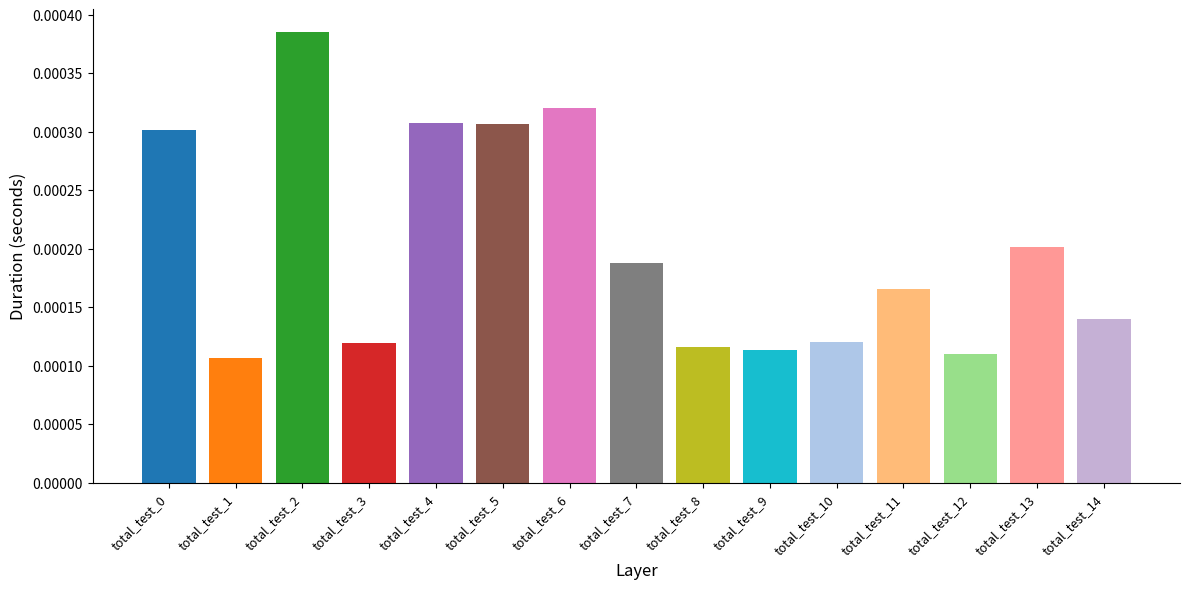

At which category does the chart reach its peak across all series?

total_test_2